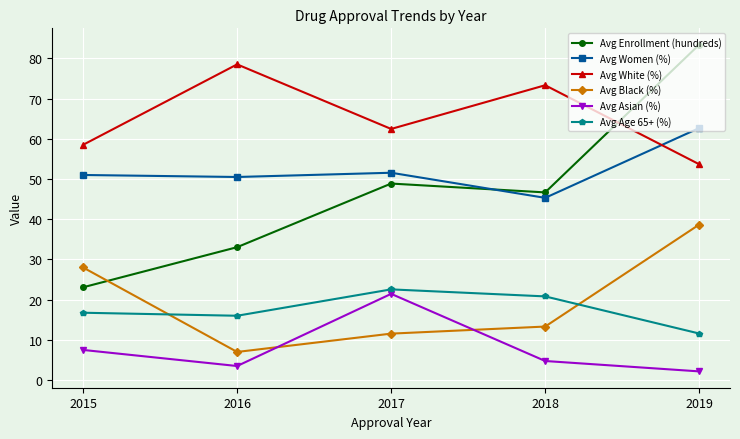

What is the total value across all series at 2019?

252.2